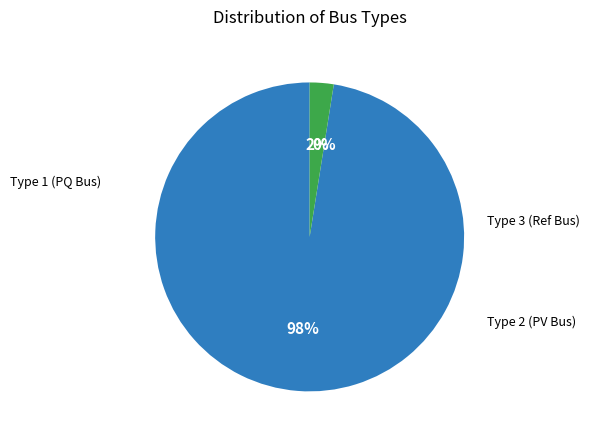

Which has a higher value, BUS_TYPE_3 or BUS_TYPE_2?

BUS_TYPE_3